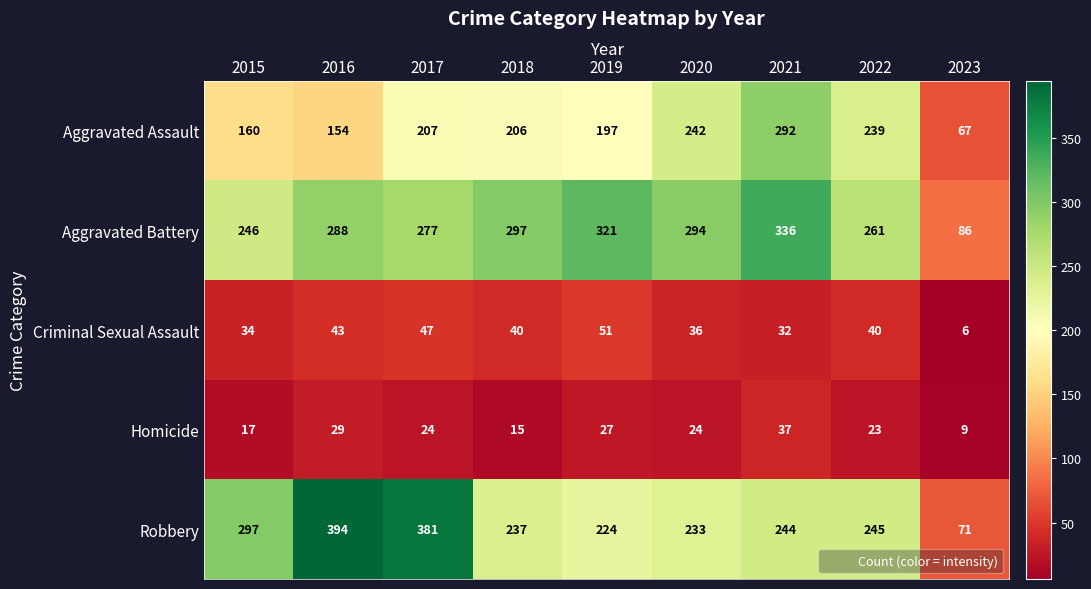

At which label does Criminal Sexual Assault reach its peak?

2019